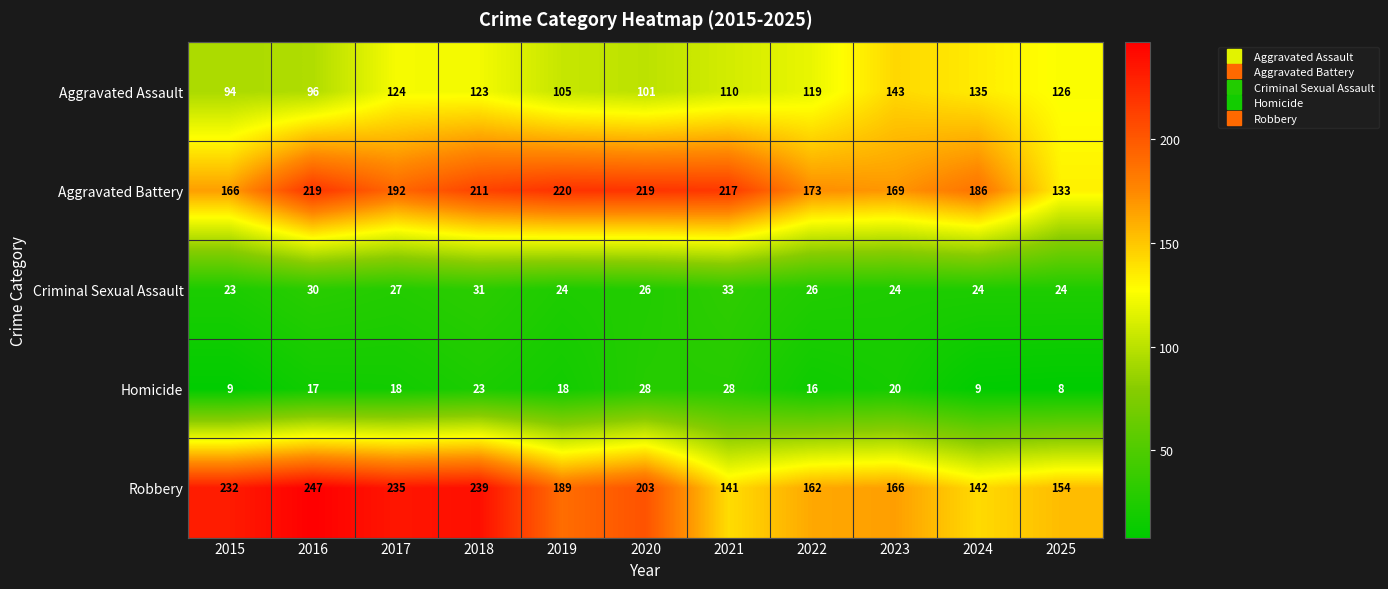

At which category is the sum across all series the highest?

2018